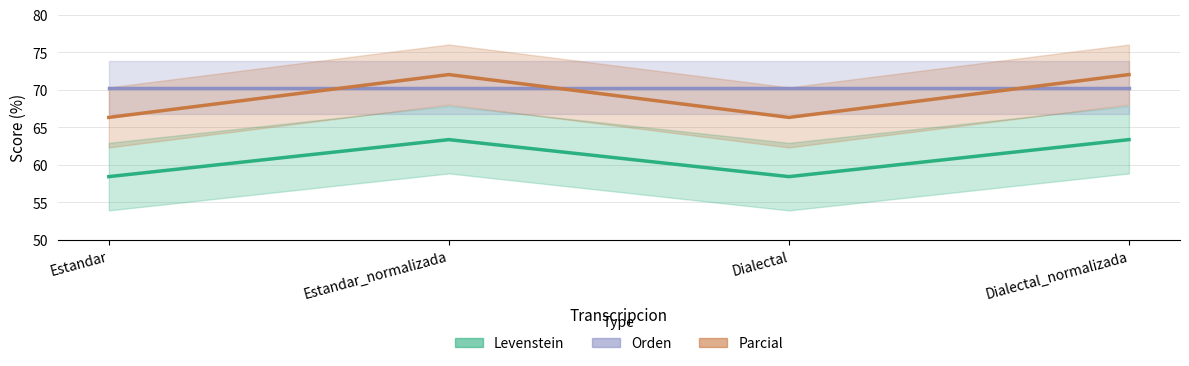

What is the difference between the Levenstein values at Estandar and Dialectal_normalizada?

4.9